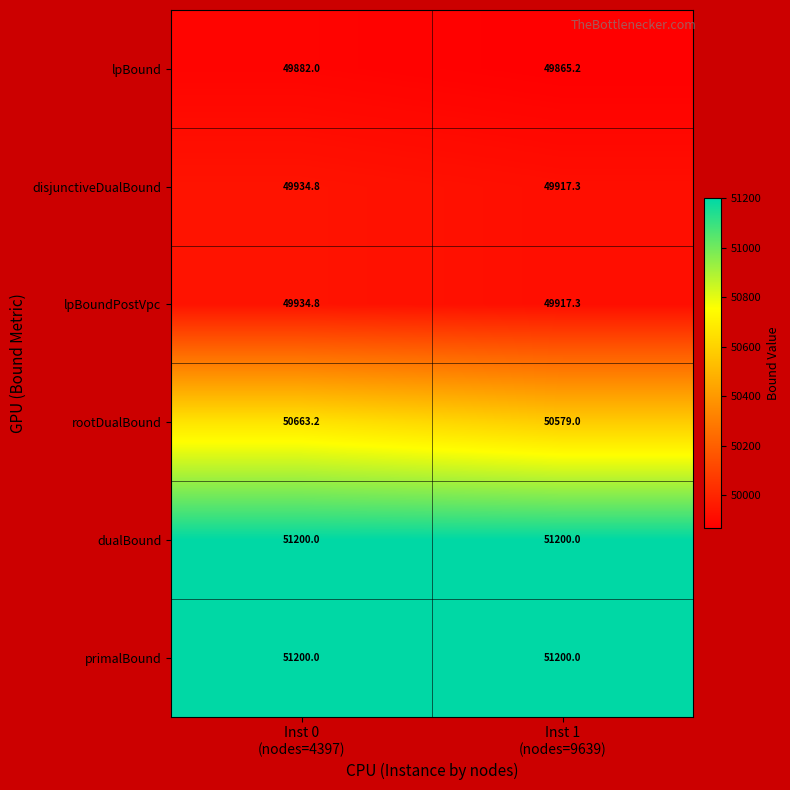

Reading right to left, what are all the values shown in this chart?

lpBound: 49865.2	49882.0
disjunctiveDualBound: 49917.3	49934.8
lpBoundPostVpc: 49917.3	49934.8
rootDualBound: 50579.0	50663.2
dualBound: 51200.0	51200.0
primalBound: 51200.0	51200.0